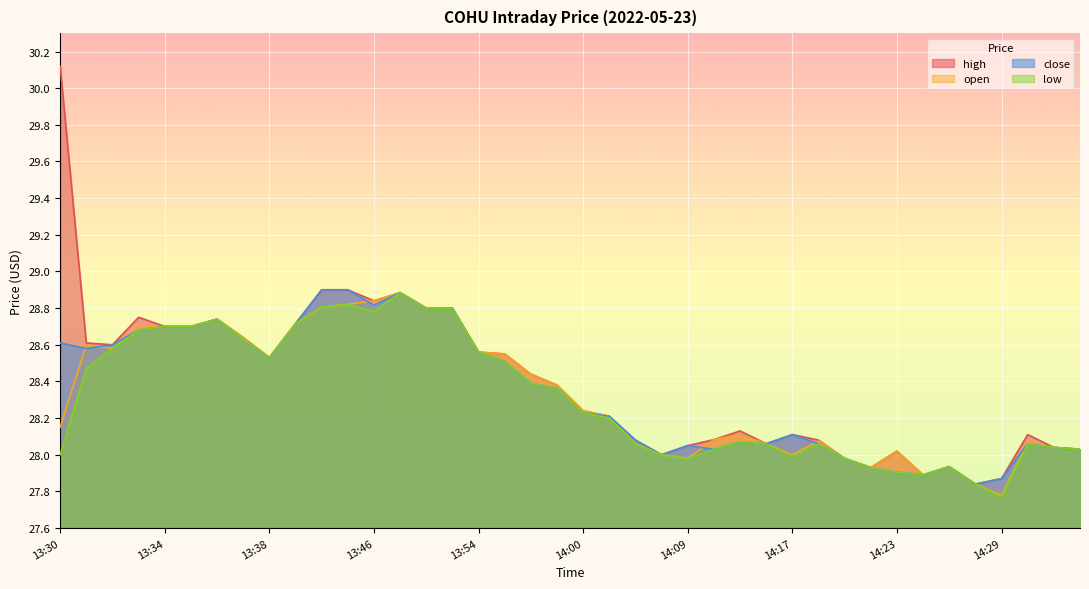

True or false: low and high intersect in this chart.

False